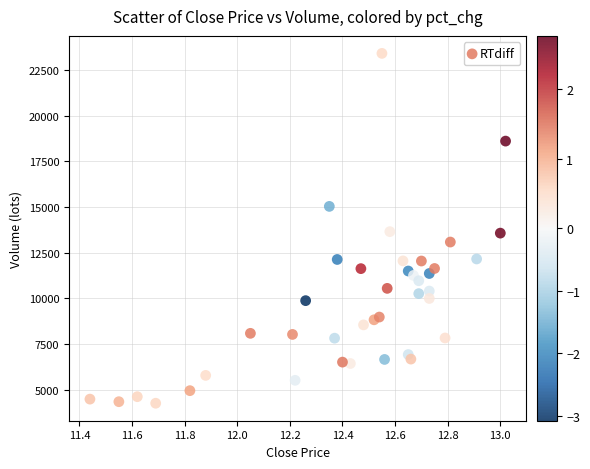

What is the range of Y values (max minus min)?

19155.0